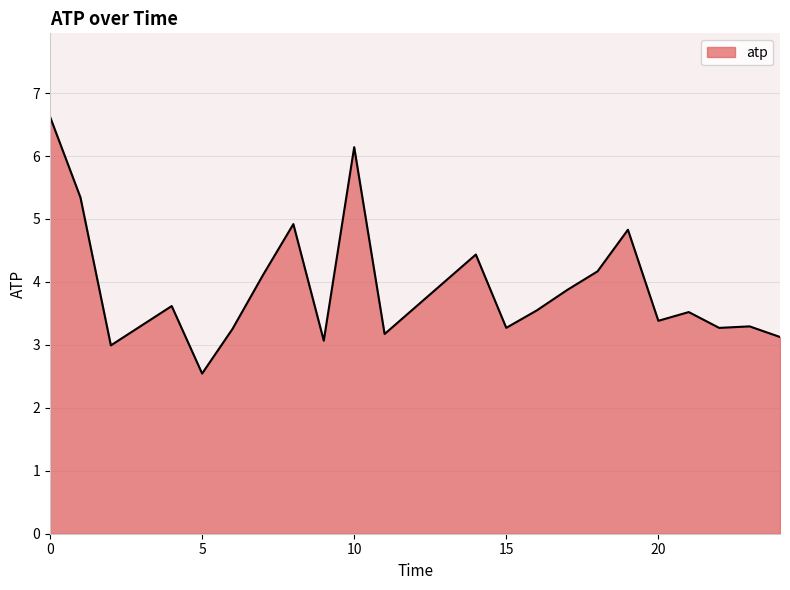

Reading left to right, list all the values displayed in this chart.

6.6	5.3	3.0	3.6	2.5	3.3	4.1	4.9	3.1	6.1	3.2	4.4	3.3	3.5	3.9	4.2	4.8	3.4	3.5	3.3	3.3	3.1